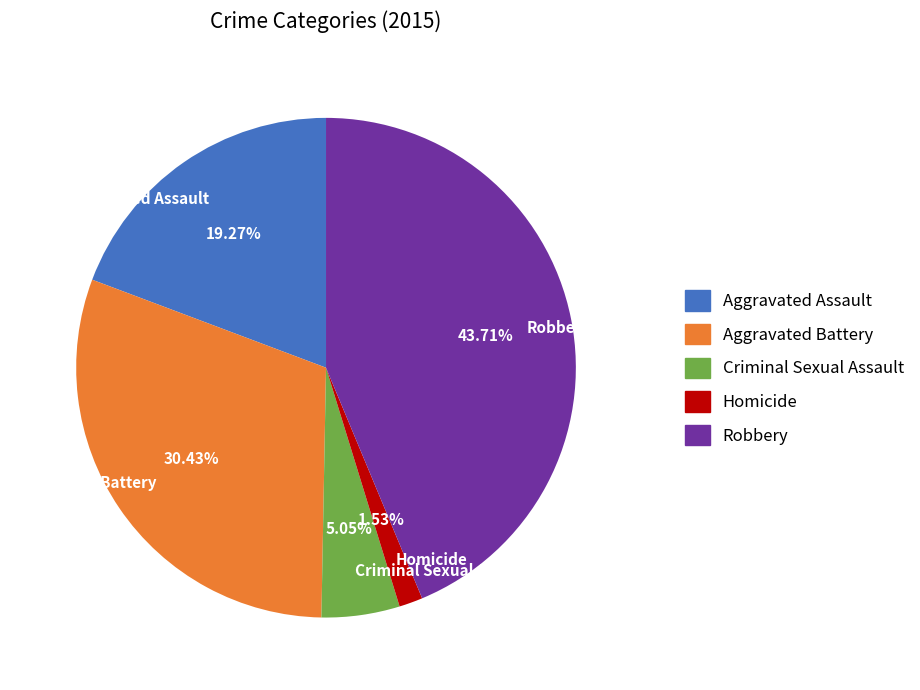

Which category has the smallest portion of the pie?

Homicide